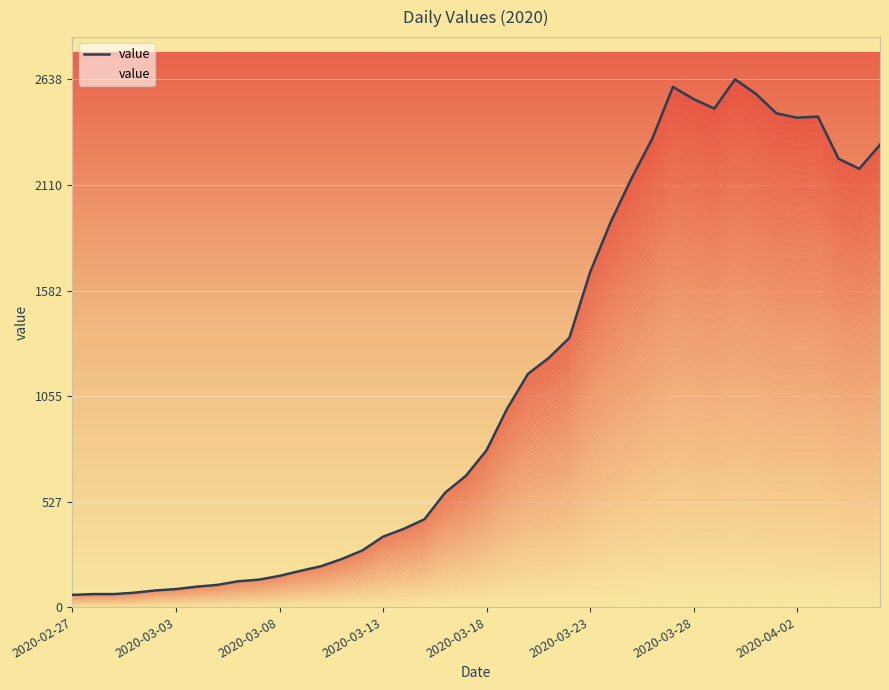

What position from the right is 19?

21